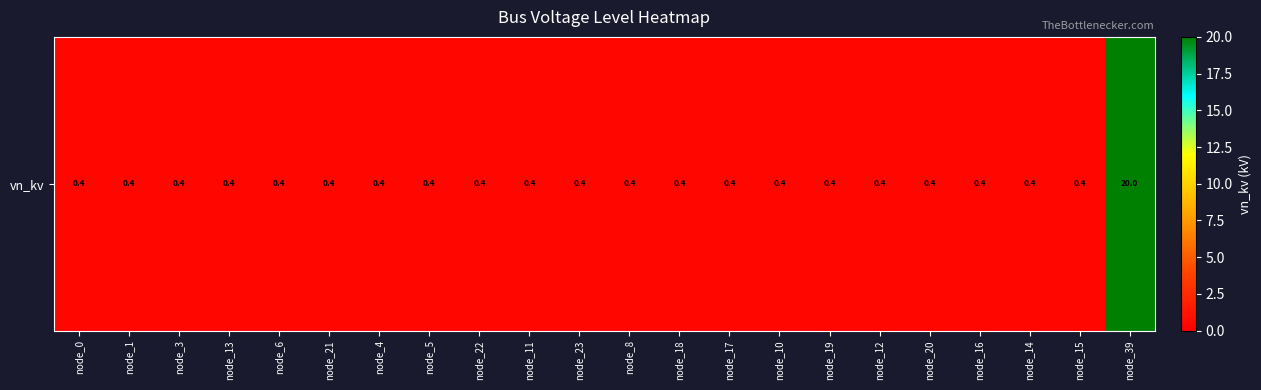

Reading right to left, list all the values displayed in this chart.

20.0	0.4	0.4	0.4	0.4	0.4	0.4	0.4	0.4	0.4	0.4	0.4	0.4	0.4	0.4	0.4	0.4	0.4	0.4	0.4	0.4	0.4